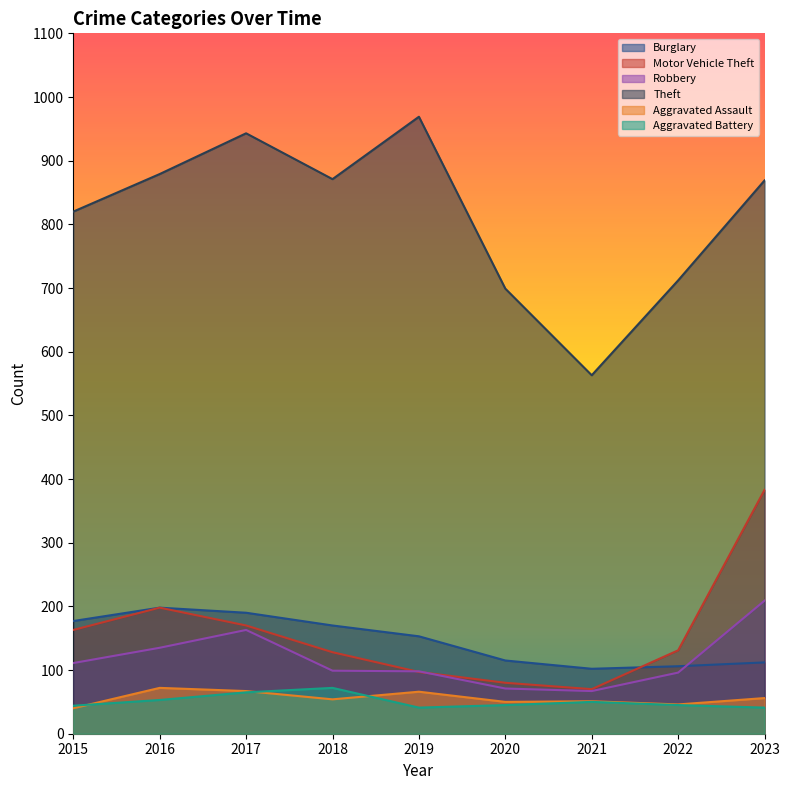

At how many categories does at least one series exceed 183?

9